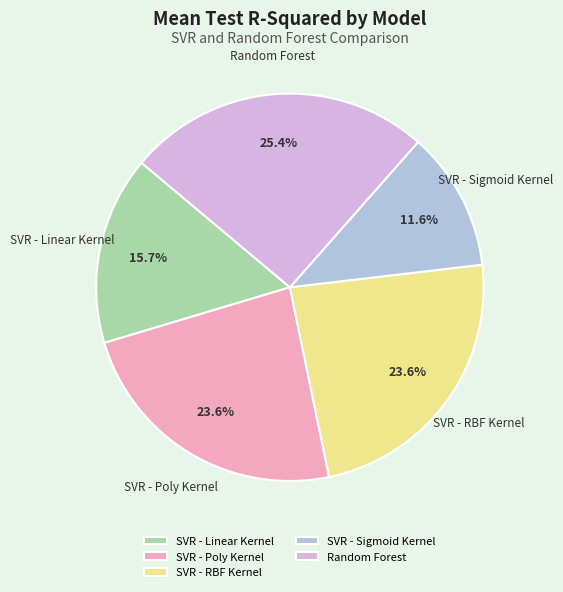

To the nearest percent, what portion does SVR - RBF Kernel represent?

24%